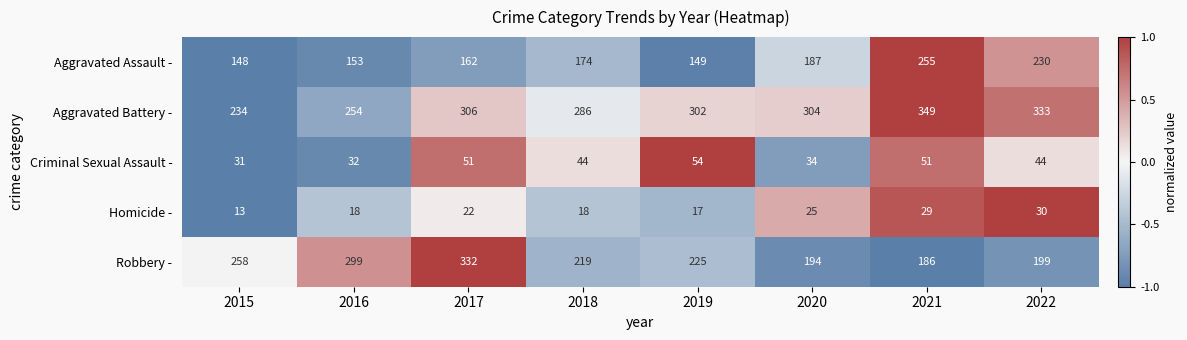

At which label does Criminal Sexual Assault - reach its peak?

2019